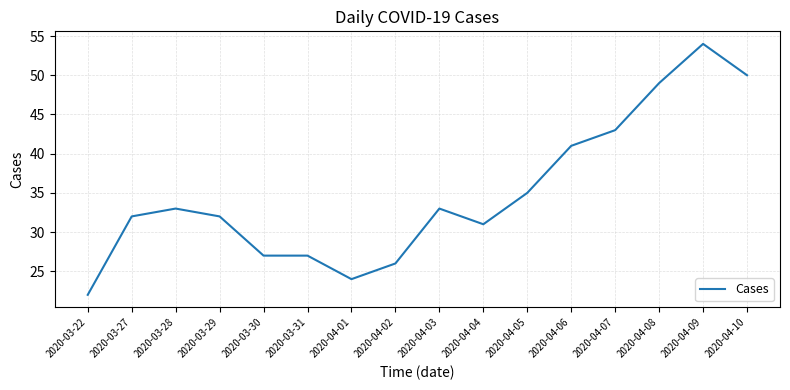

What is the greatest value displayed?

54